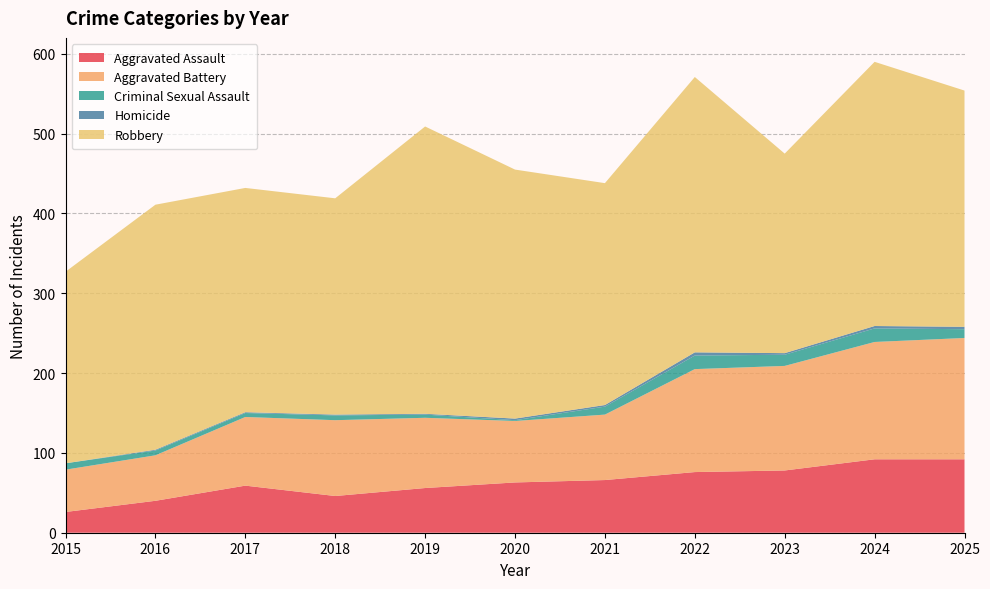

Reading left to right, transcribe all the data shown in this chart.

Aggravated Assault: 26	40	59	46	56	63	66	76	78	92	92
Aggravated Battery: 53	57	86	95	88	77	82	129	131	147	152
Criminal Sexual Assault: 8	6	5	6	4	1	10	17	14	17	11
Homicide: 0	1	1	1	1	2	2	4	2	3	3
Robbery: 240	307	281	271	360	312	278	345	250	331	296